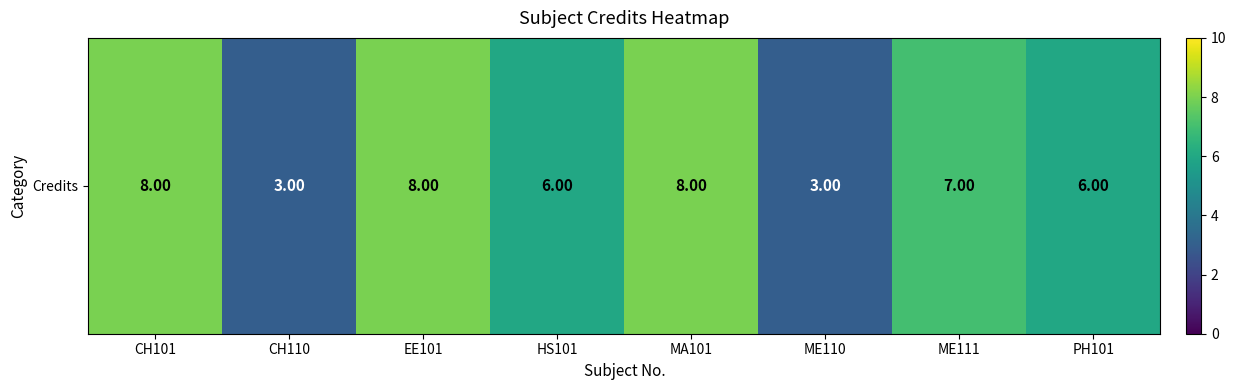

What is the change in value from EE101 to PH101?

-2